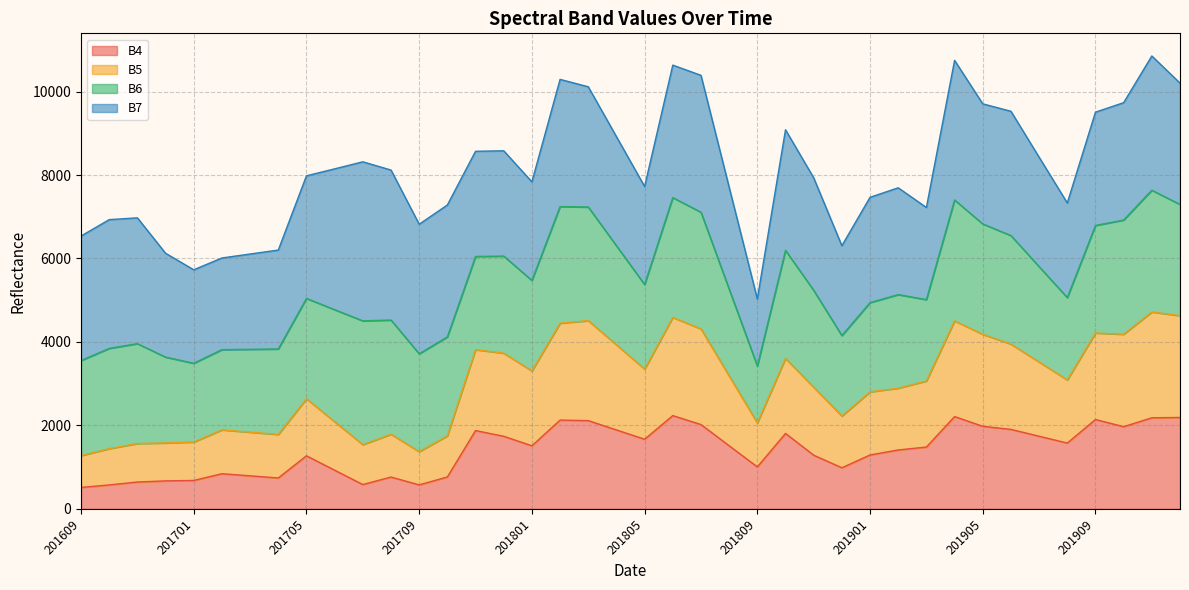

What is the total value across all series at 201801?

7836